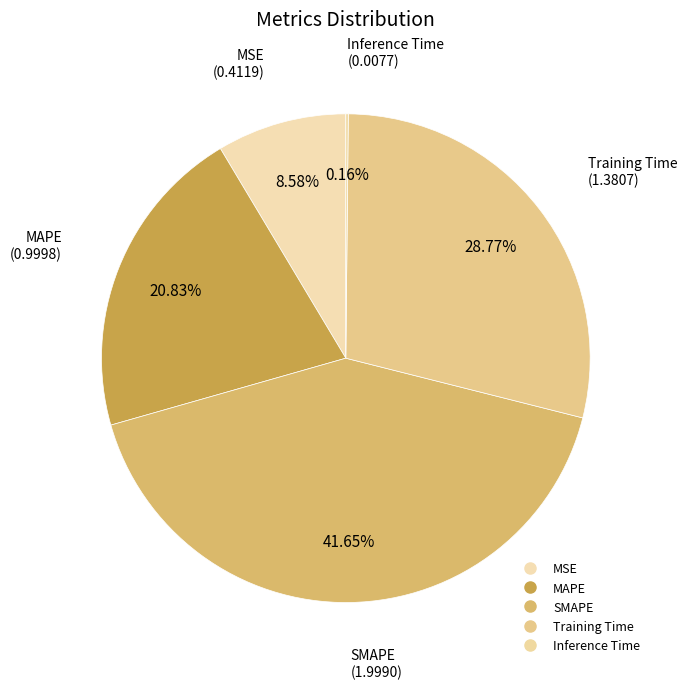

Is there a majority slice in this chart?

No